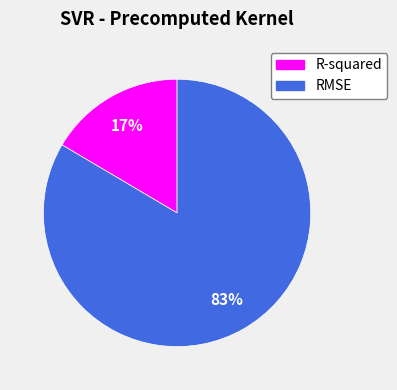

Rank the categories by value from highest to lowest.

RMSE, R-squared